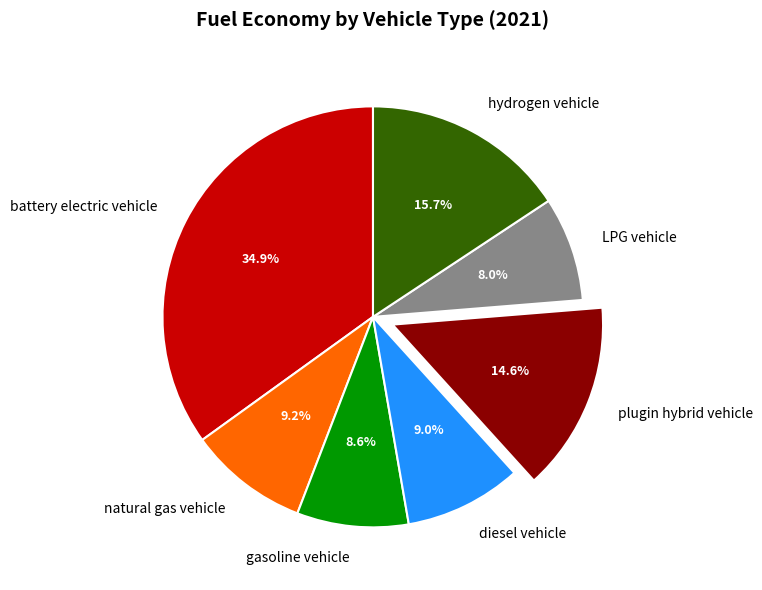

How many segments does this pie chart have?

7